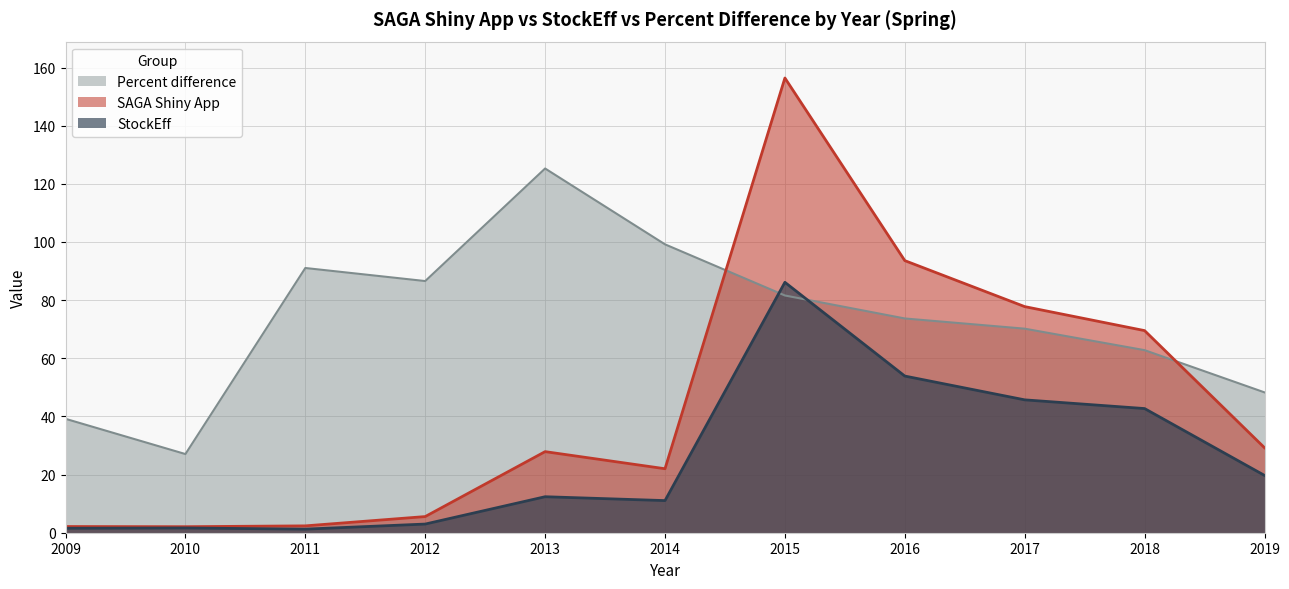

What is the approximate value of Percent difference at 2011?

91.0